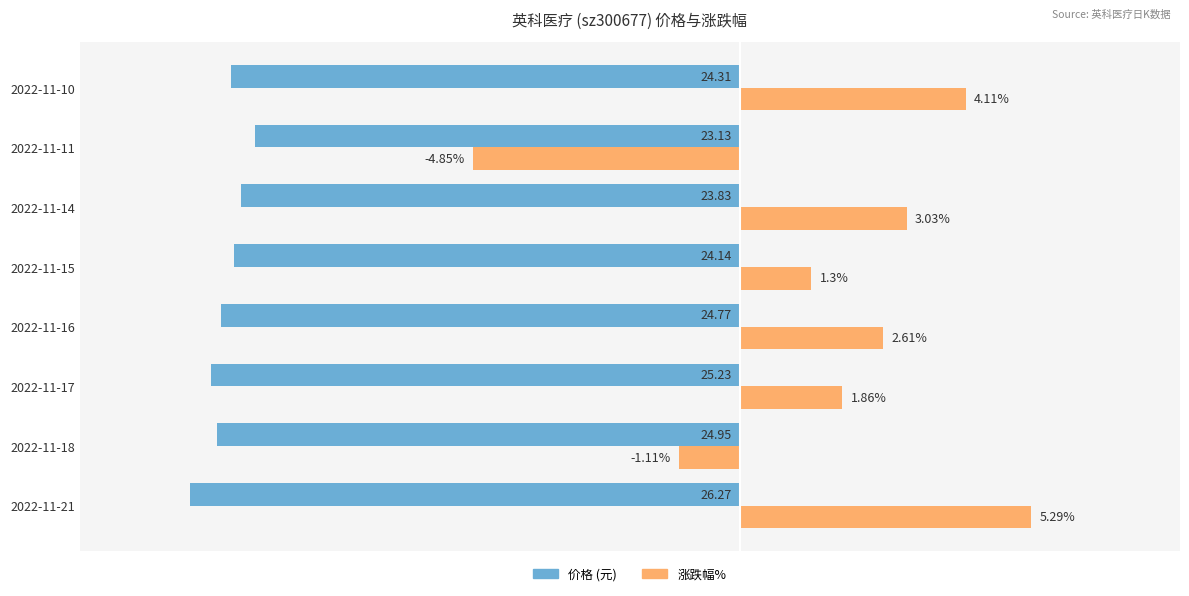

At which category is the sum across all series the highest?

2022-11-21